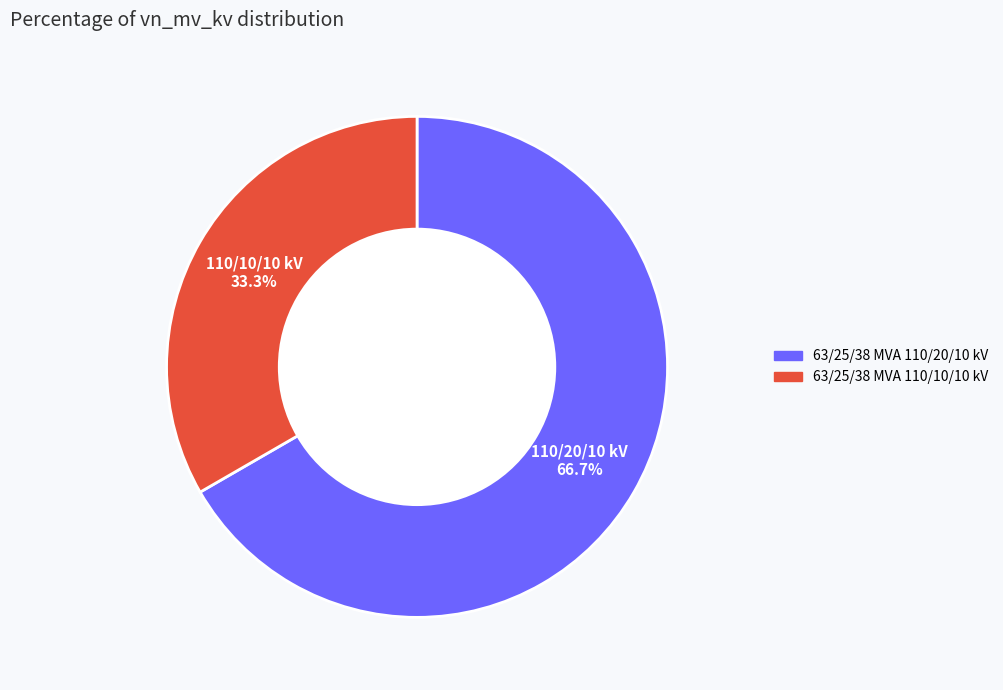

Rank the categories by value from lowest to highest.

63/25/38 MVA 110/10/10 kV, 63/25/38 MVA 110/20/10 kV